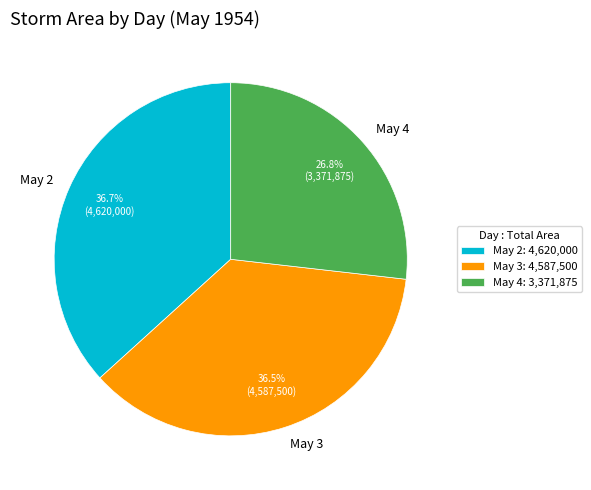

Approximately how many times larger is the value at May 4 compared to May 2?

0.7